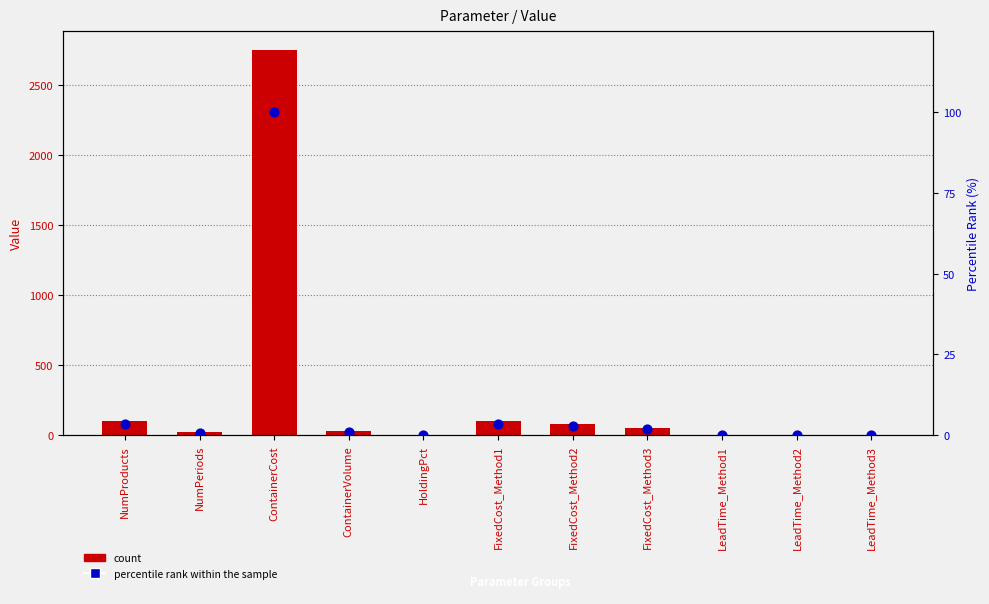

What are all the series names shown in the legend?

count, percentile rank within the sample